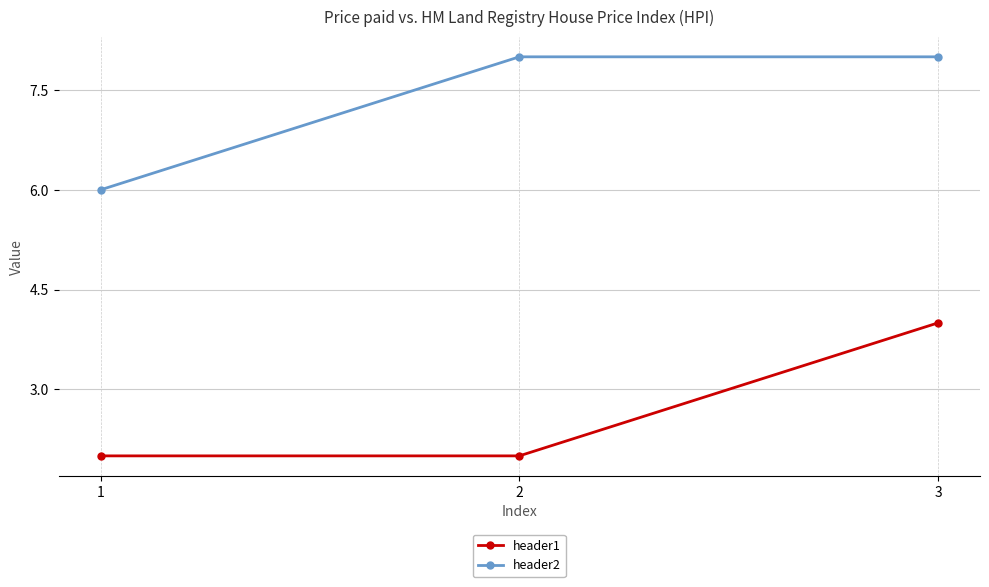

What is the total value across all series at 1?

8